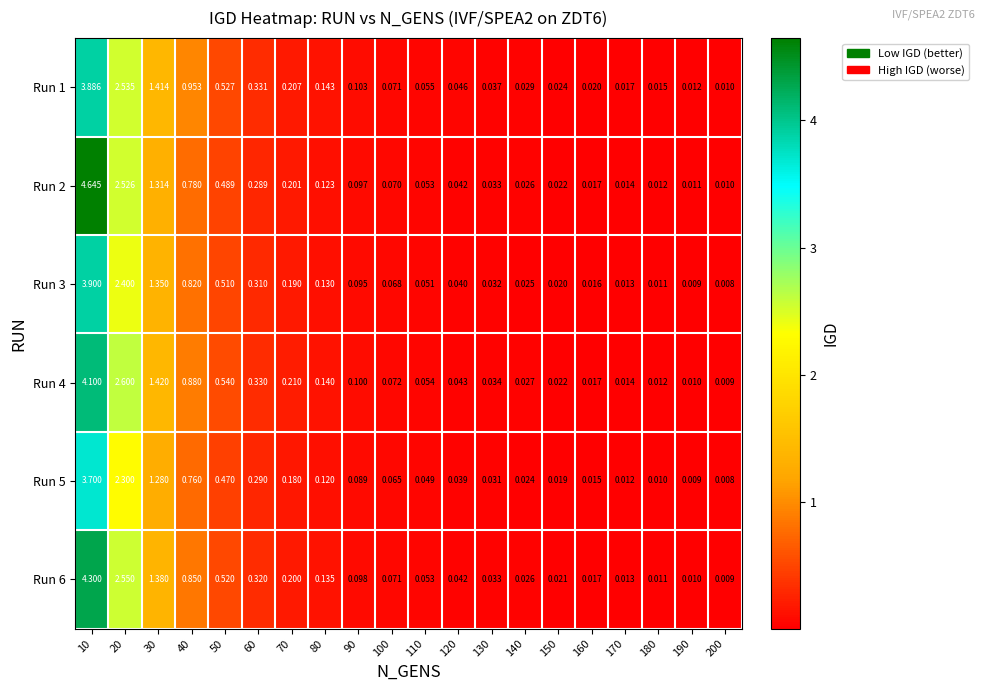

Reading left to right, transcribe all the data shown in this chart.

Run 1: 10=3.9	20=2.5	30=1.4	40=1.0	50=0.5	60=0.3	70=0.2	80=0.1	90=0.1	100=0.1	110=0.1	120=0.0	130=0.0	140=0.0	150=0.0	160=0.0	170=0.0	180=0.0	190=0.0	200=0.0
Run 2: 10=4.6	20=2.5	30=1.3	40=0.8	50=0.5	60=0.3	70=0.2	80=0.1	90=0.1	100=0.1	110=0.1	120=0.0	130=0.0	140=0.0	150=0.0	160=0.0	170=0.0	180=0.0	190=0.0	200=0.0
Run 3: 10=3.9	20=2.4	30=1.4	40=0.8	50=0.5	60=0.3	70=0.2	80=0.1	90=0.1	100=0.1	110=0.1	120=0.0	130=0.0	140=0.0	150=0.0	160=0.0	170=0.0	180=0.0	190=0.0	200=0.0
Run 4: 10=4.1	20=2.6	30=1.4	40=0.9	50=0.5	60=0.3	70=0.2	80=0.1	90=0.1	100=0.1	110=0.1	120=0.0	130=0.0	140=0.0	150=0.0	160=0.0	170=0.0	180=0.0	190=0.0	200=0.0
Run 5: 10=3.7	20=2.3	30=1.3	40=0.8	50=0.5	60=0.3	70=0.2	80=0.1	90=0.1	100=0.1	110=0.0	120=0.0	130=0.0	140=0.0	150=0.0	160=0.0	170=0.0	180=0.0	190=0.0	200=0.0
Run 6: 10=4.3	20=2.5	30=1.4	40=0.8	50=0.5	60=0.3	70=0.2	80=0.1	90=0.1	100=0.1	110=0.1	120=0.0	130=0.0	140=0.0	150=0.0	160=0.0	170=0.0	180=0.0	190=0.0	200=0.0